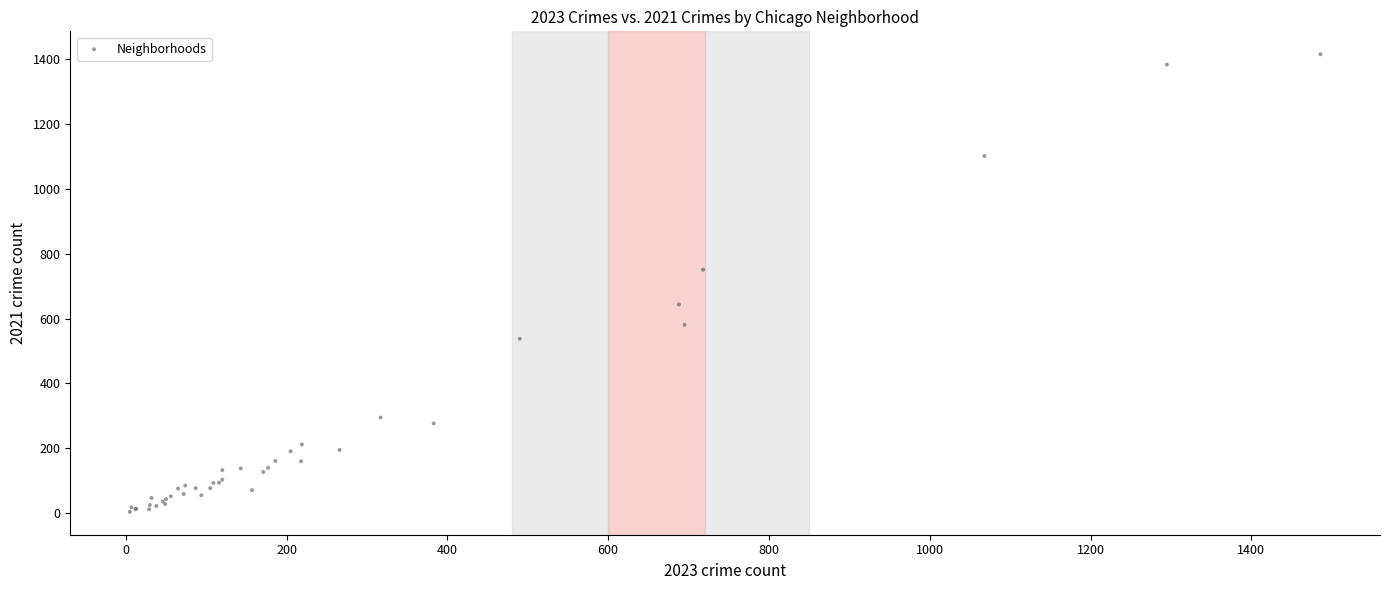

What Y value in the scatter plot is closest to 710?

751